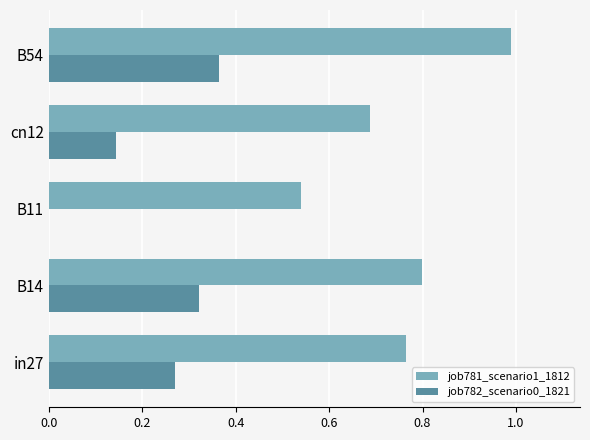

Is the value of job782_scenario0_1821 at B14 greater than the value of job781_scenario1_1812 at B14?

No